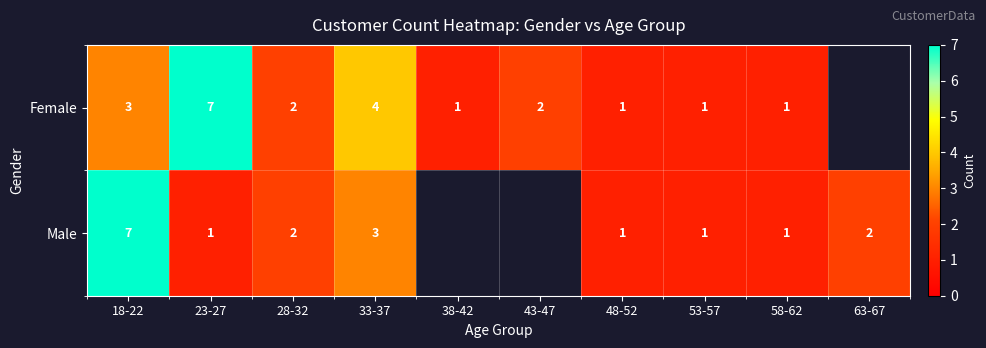

True or false: Male has a value of 3 at 33-37.

True